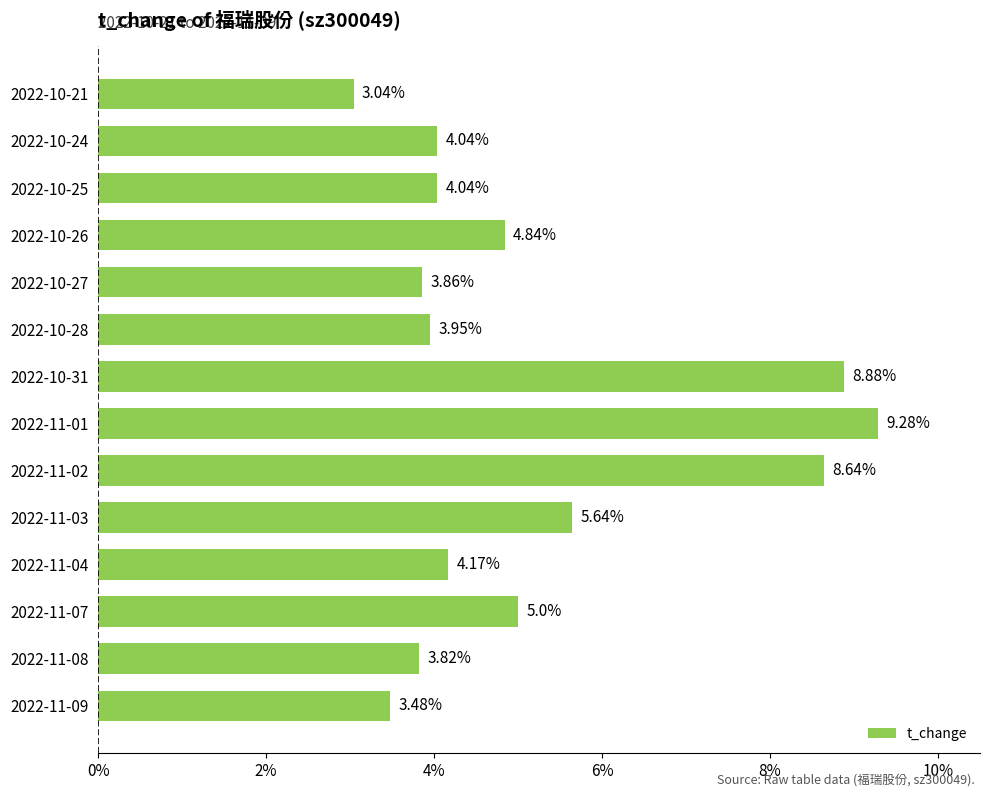

What is the difference between the maximum and second lowest values?

5.8